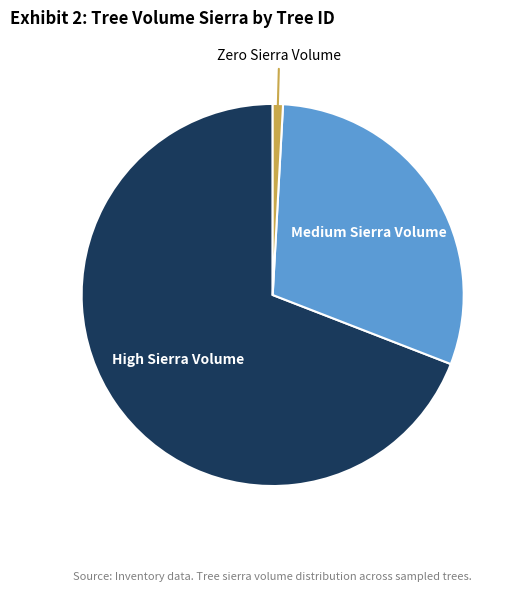

Is there a majority slice in this chart?

Yes